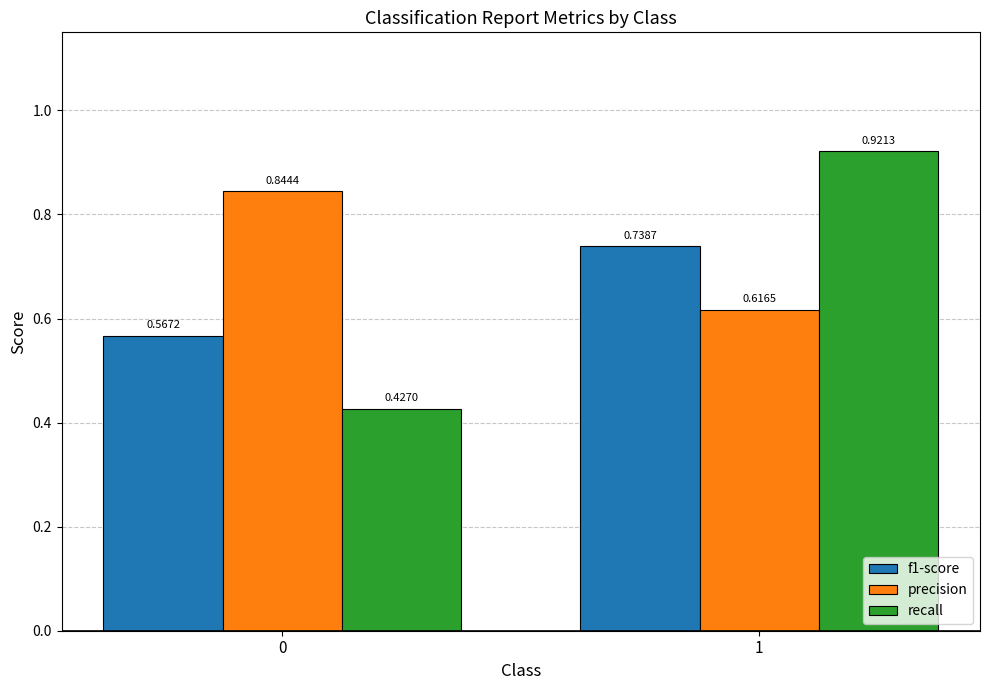

List the series in order of their peak value, highest first.

recall, precision, f1-score